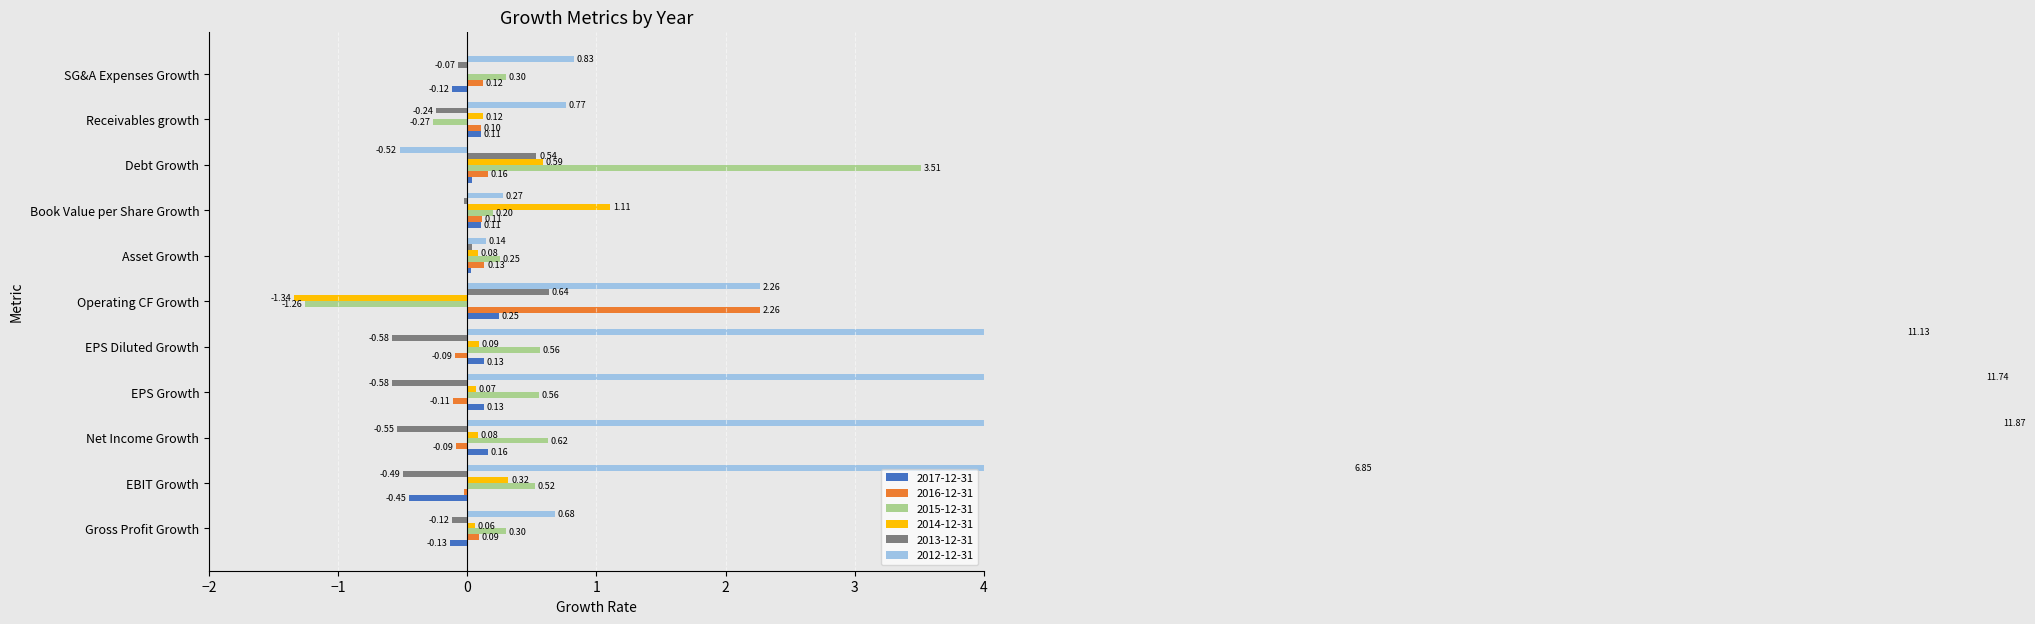

What is the spread (max minus min) of values at SG&A Expenses Growth?

0.9